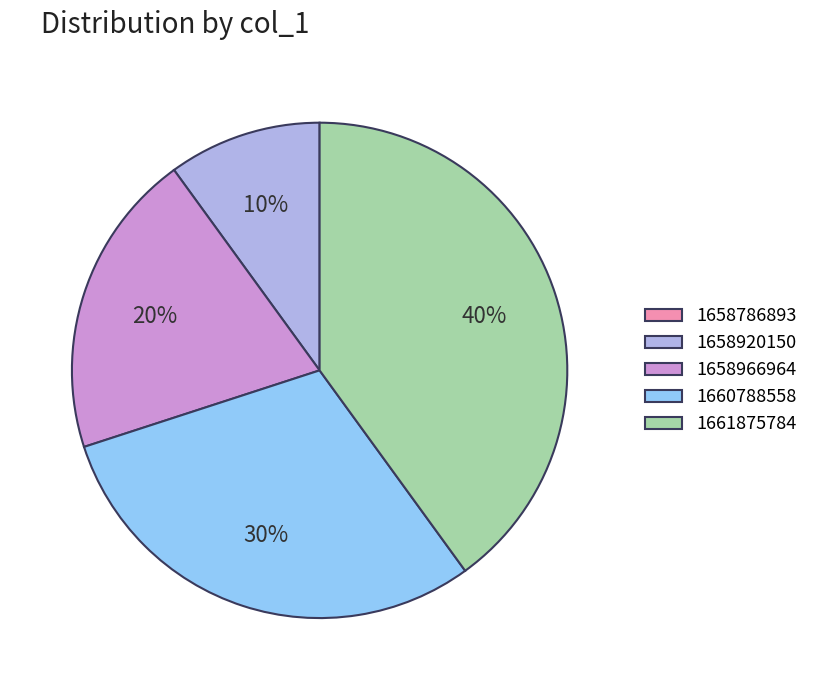

What is the ratio of the value at 1658920150 to the value at 1660788558?

0.3